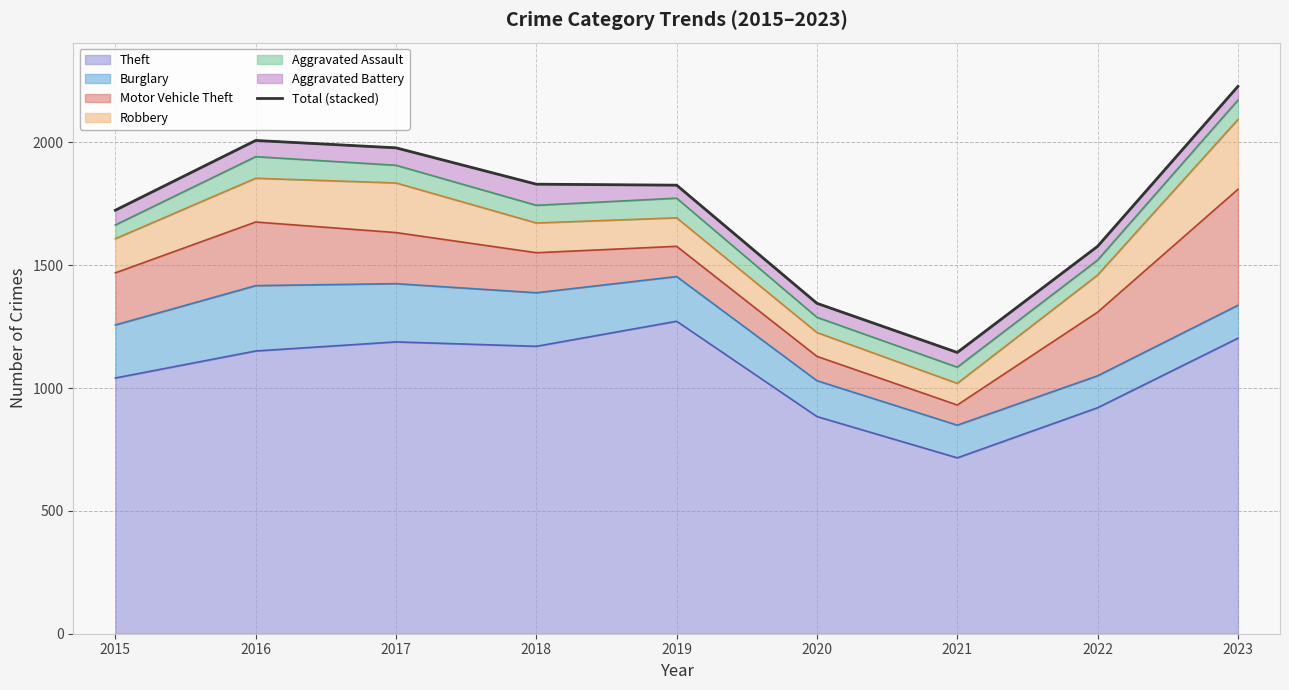

How many values exceed 1826?

4